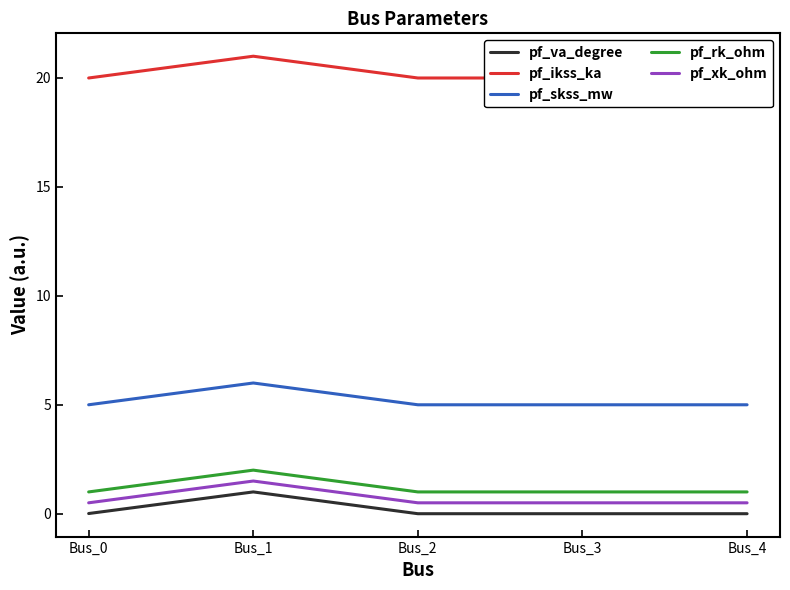

How many lines are shown in the chart?

5